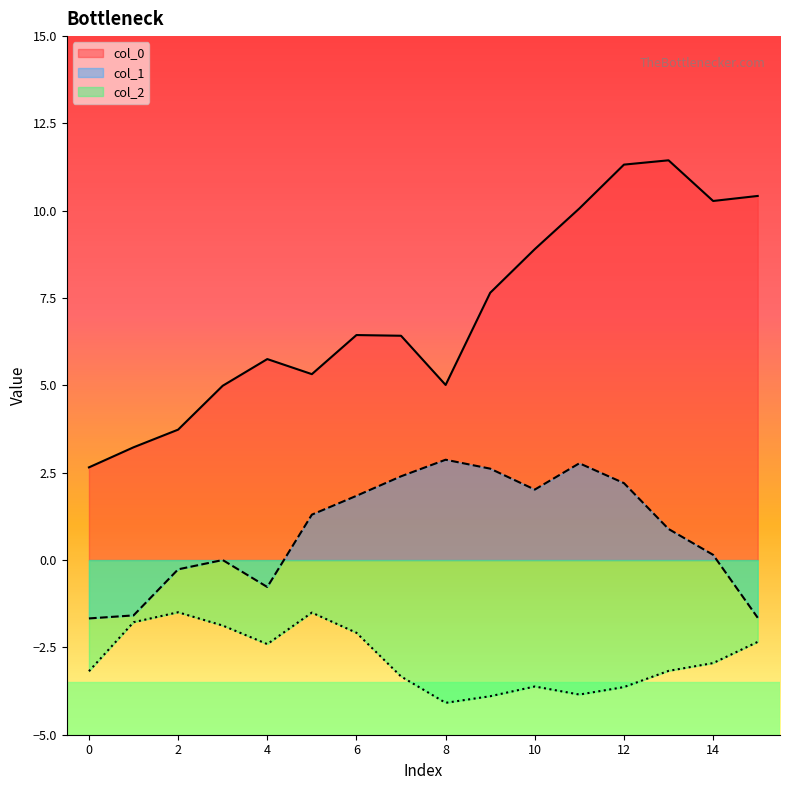

Is it true that col_2 equals -2.1 at 6?

True